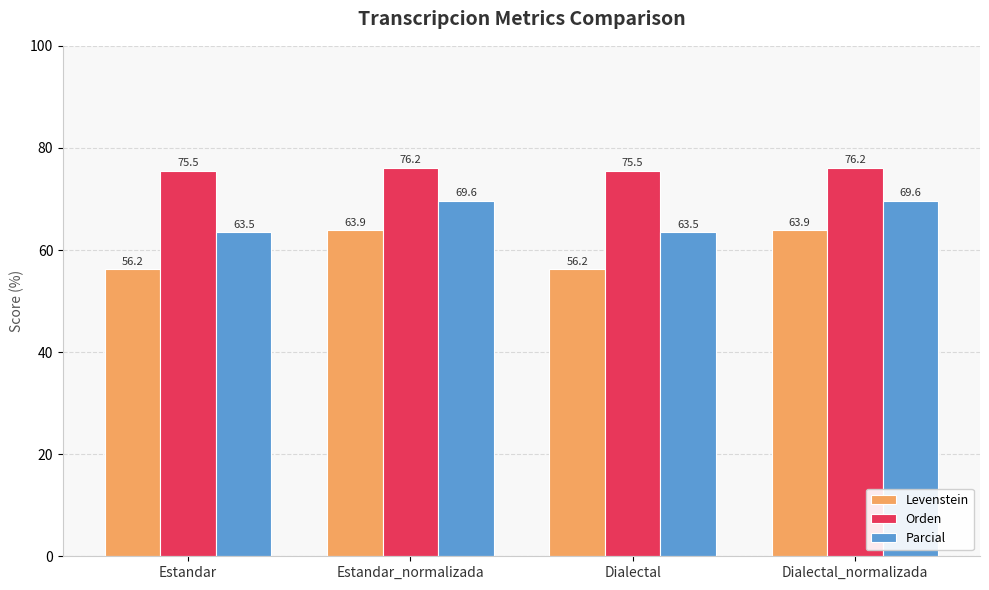

What position from the right is Dialectal?

2